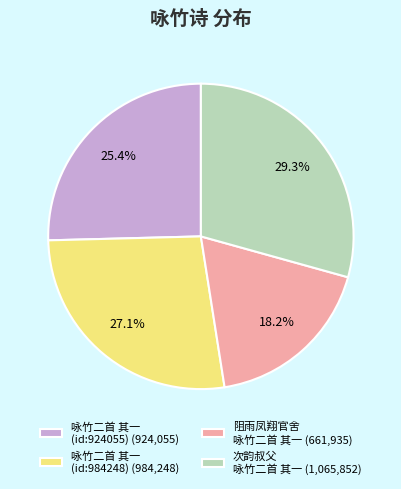

Which category has the biggest portion of the pie?

次韵叔父 咏竹二首 其一 (1,065,852)